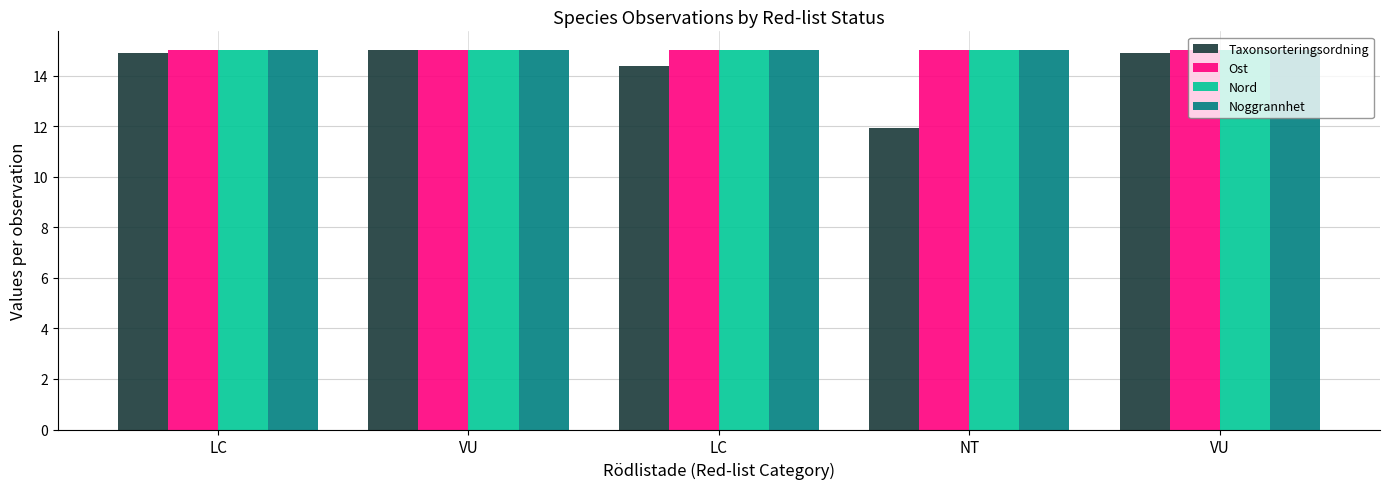

True or false: Nord has a value of 15.0 at LC.

True